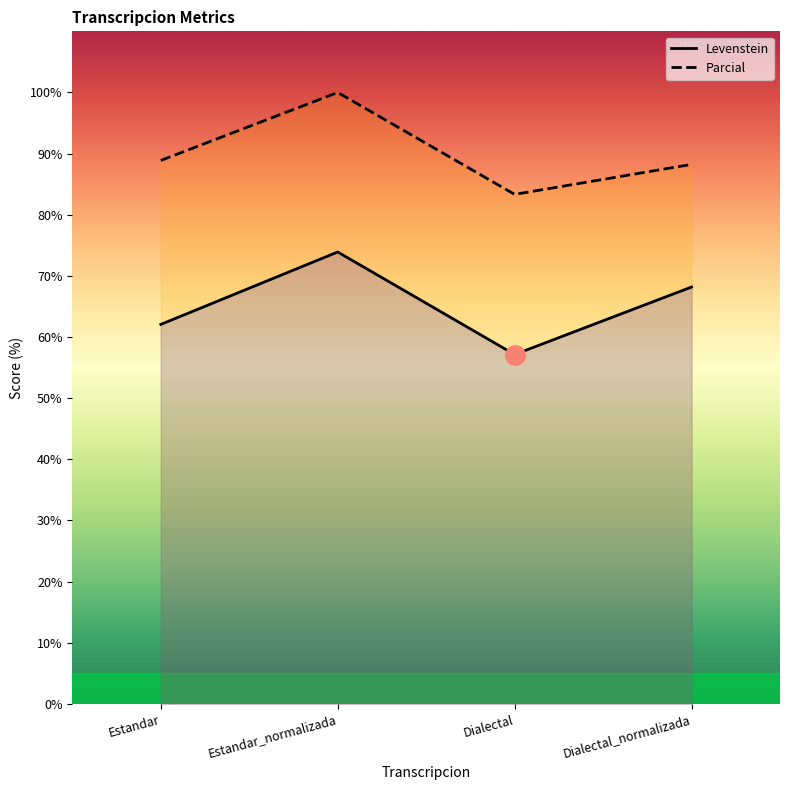

What is the label of the 1st point from the right?

Dialectal_normalizada